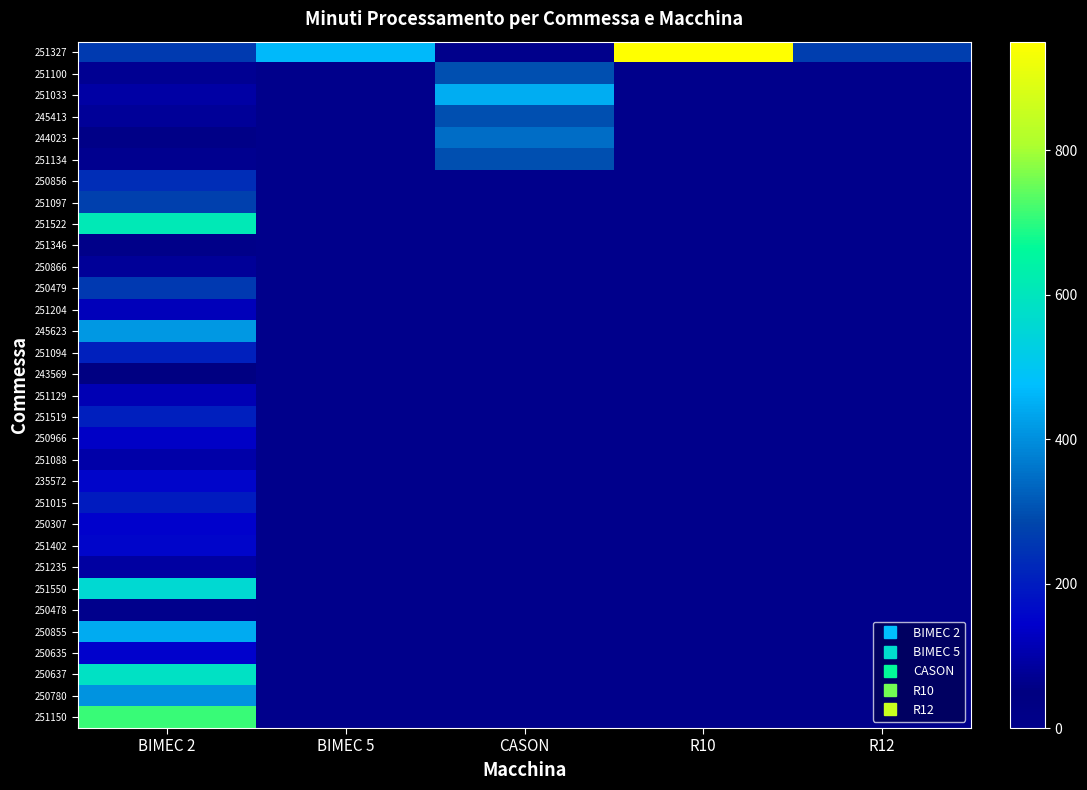

At how many categories does at least one series exceed 826?

1